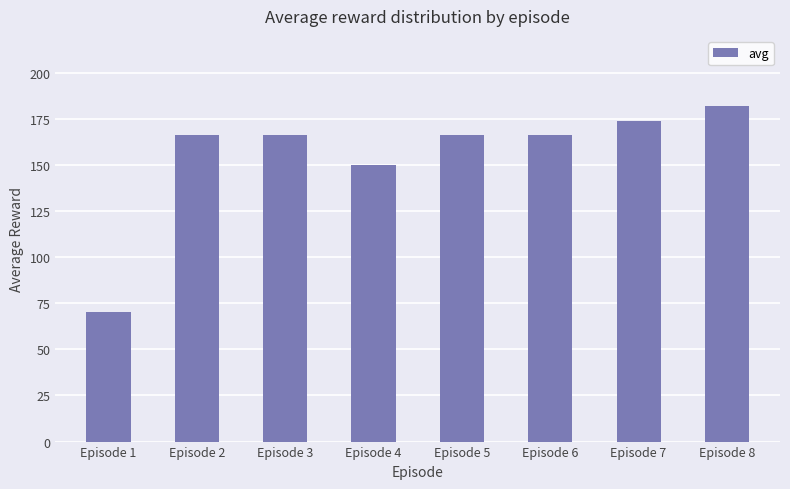

What is the value of the 3rd bar from the left?

166